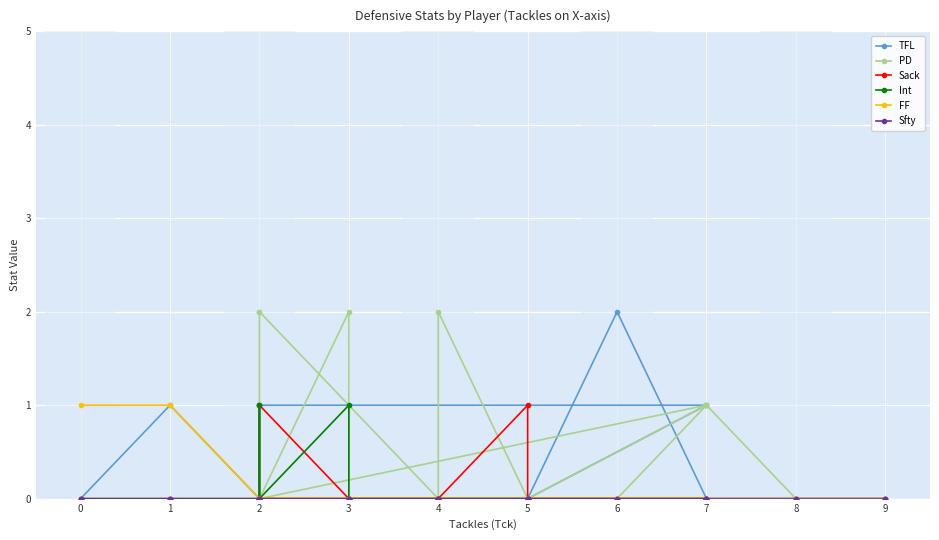

What are all the series names shown in the legend?

TFL, PD, Sack, Int, FF, Sfty